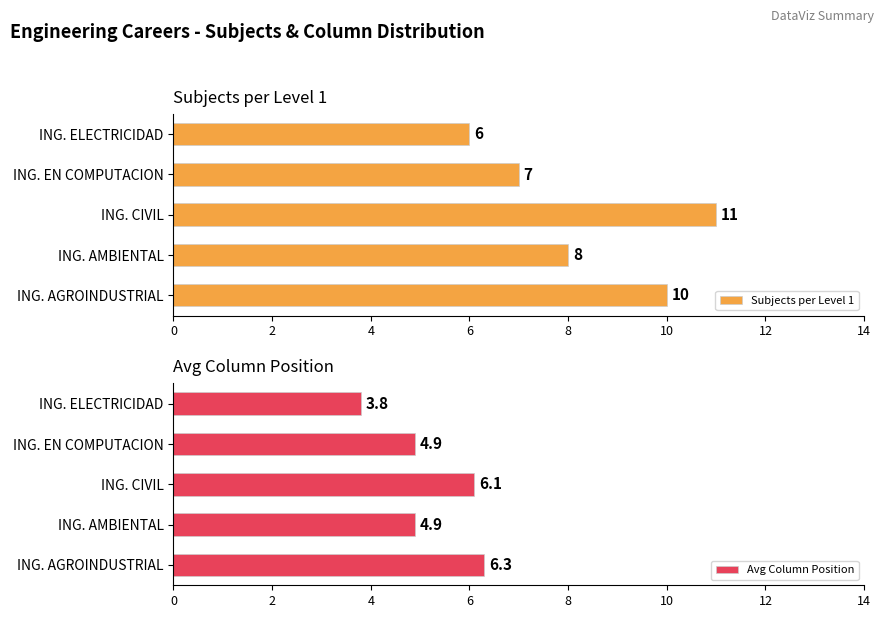

What is the value of the Subjects per Level 1 bar at the 2nd from the left?

8.0